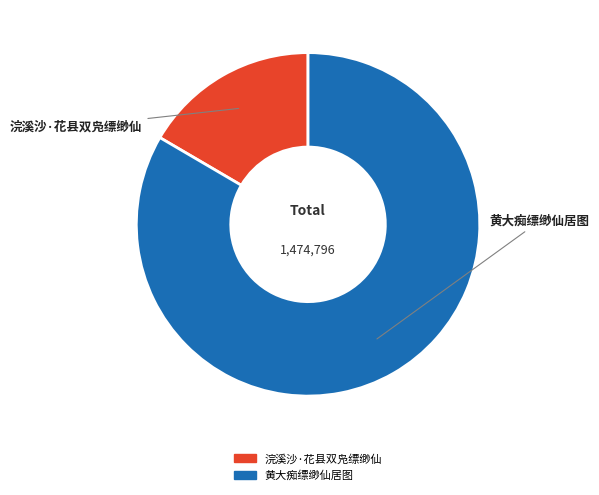

Is there any slice that represents more than half of the pie?

Yes